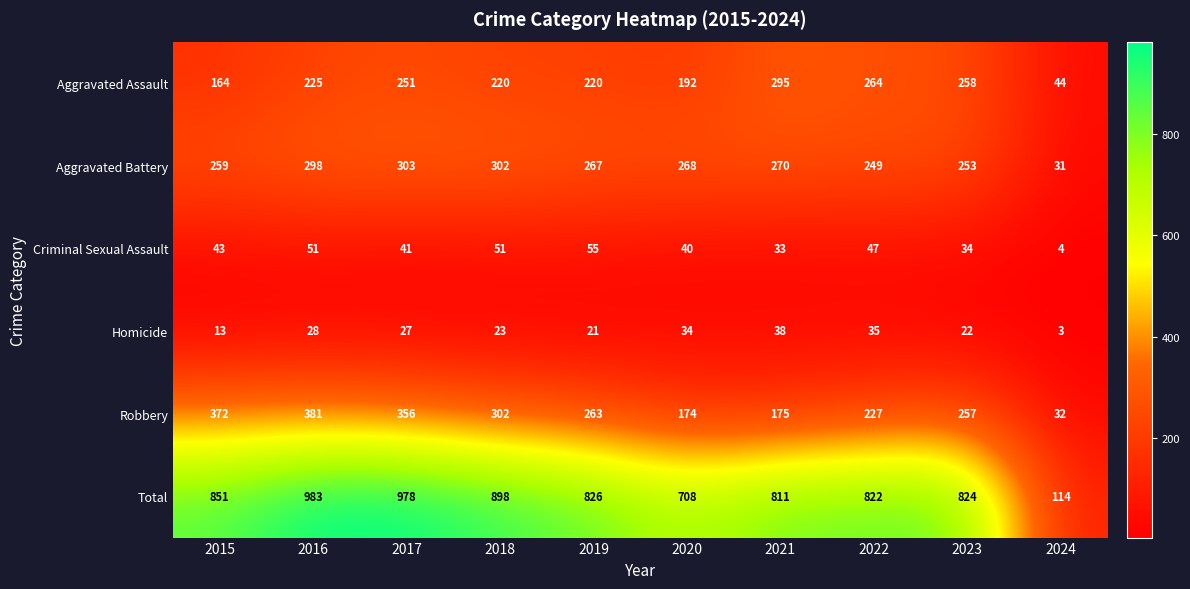

What is the sum of the Robbery values at 2020 and 2019?

437